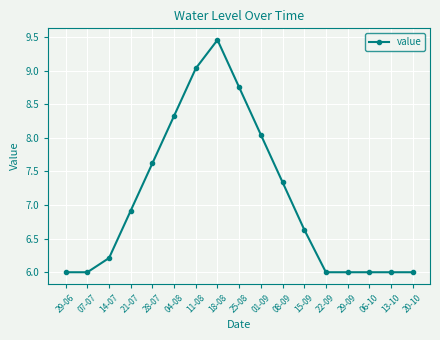

What is the sum of all values?

120.4